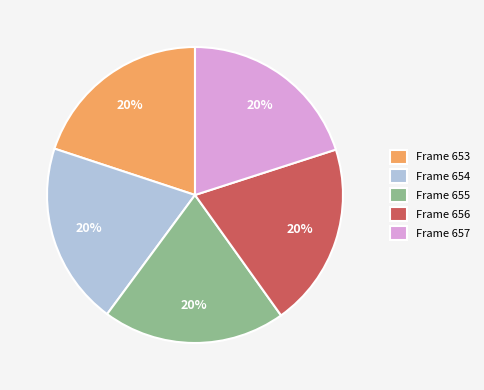

To the nearest percent, what is the average slice percentage?

20%